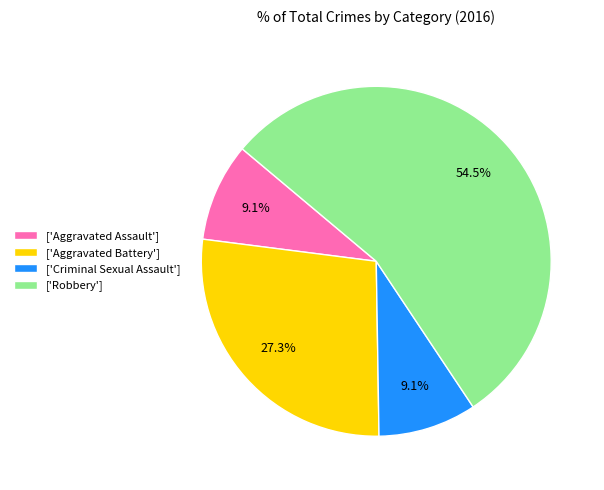

What percentage do ['Aggravated Assault'] and ['Aggravated Battery'] together represent?

36.4%